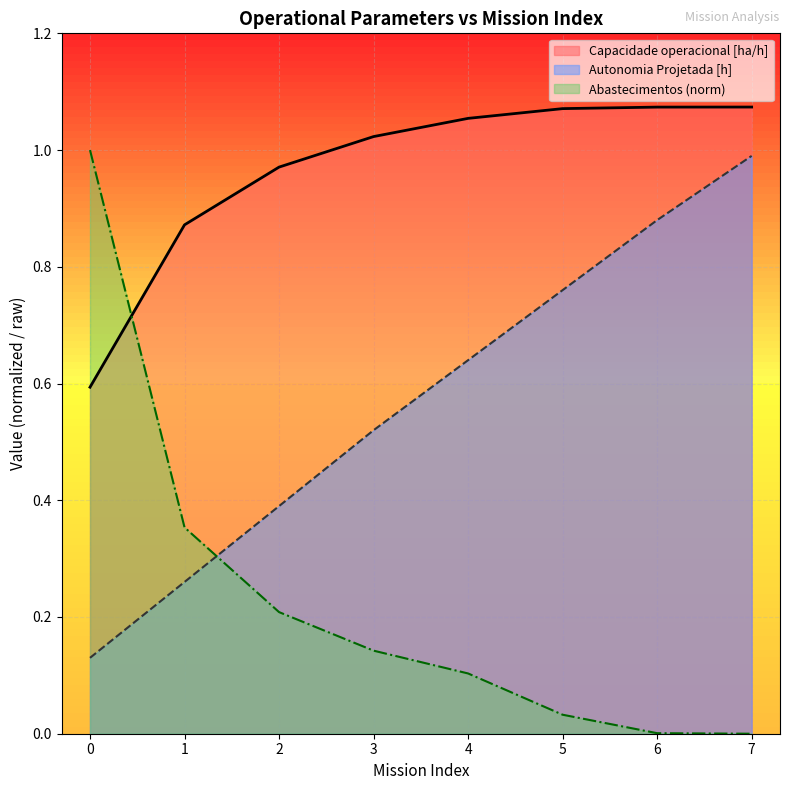

True or false: Autonomia Projetada [h] and Capacidade operacional [ha/h] cross at least once.

False